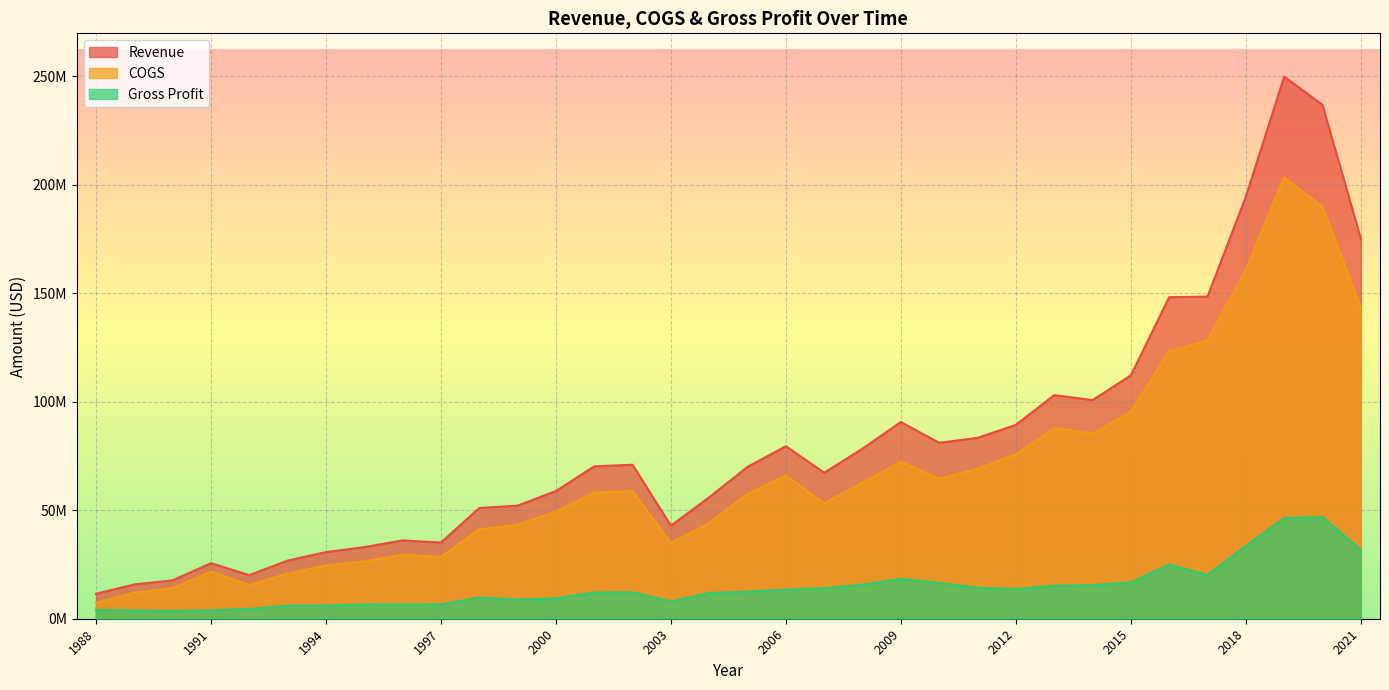

At how many categories does at least one series exceed 247549573?

1